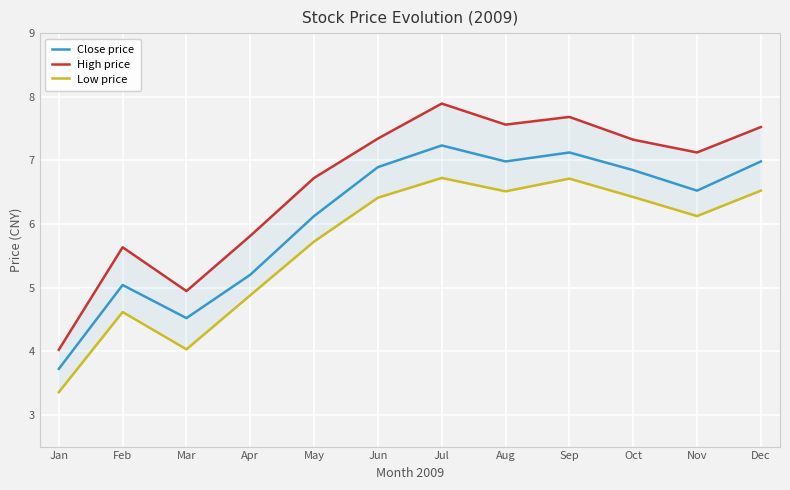

Is this an area chart (filled region under the line)?

No